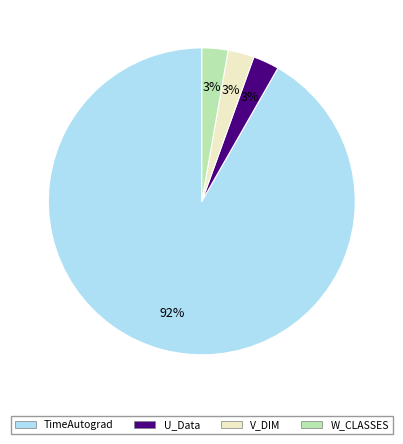

Is the sum of U_Data and TimeAutograd greater than half?

Yes